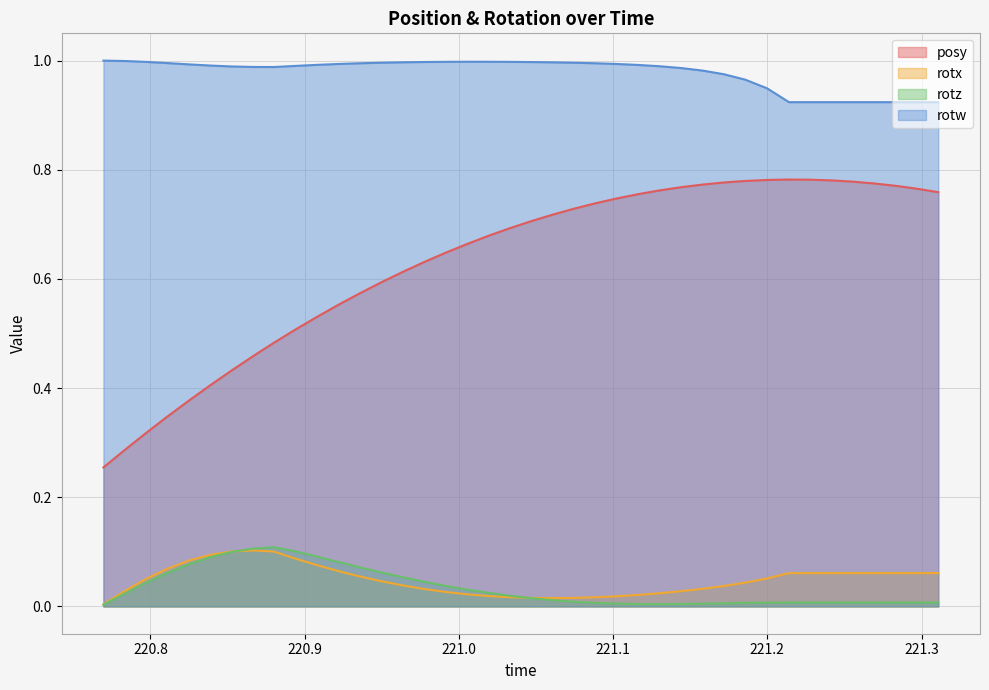

Which series has the widest spread of values?

posy